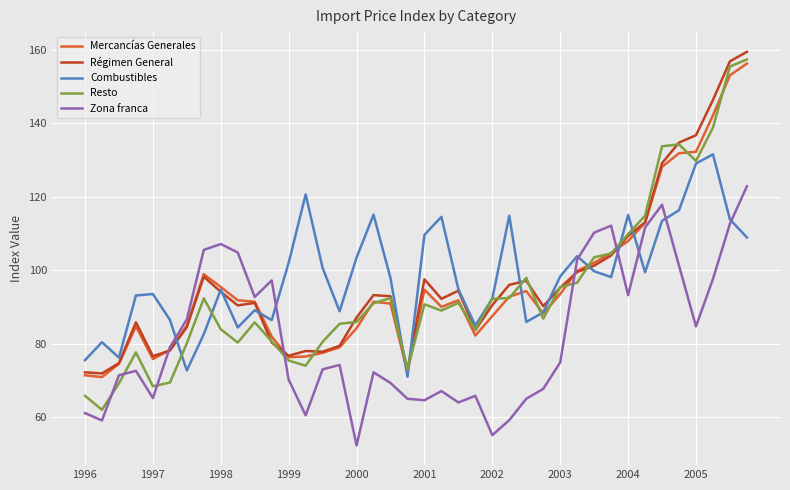

Which series has the largest range (max minus min)?

Resto